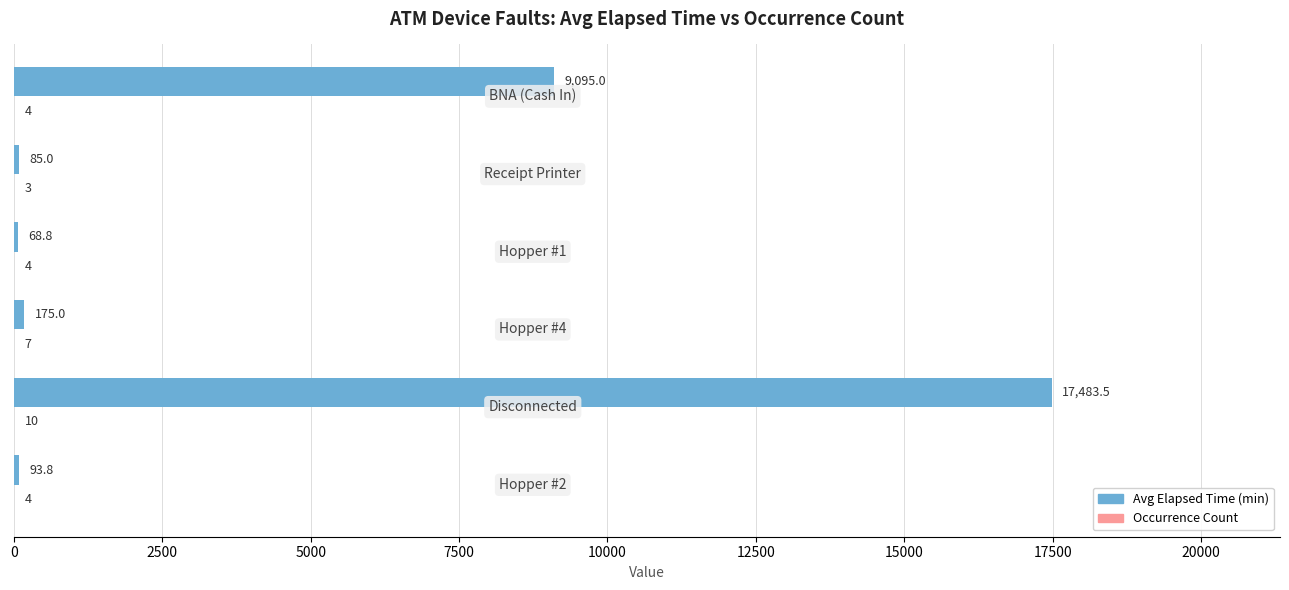

What is the greatest value displayed?

17483.5